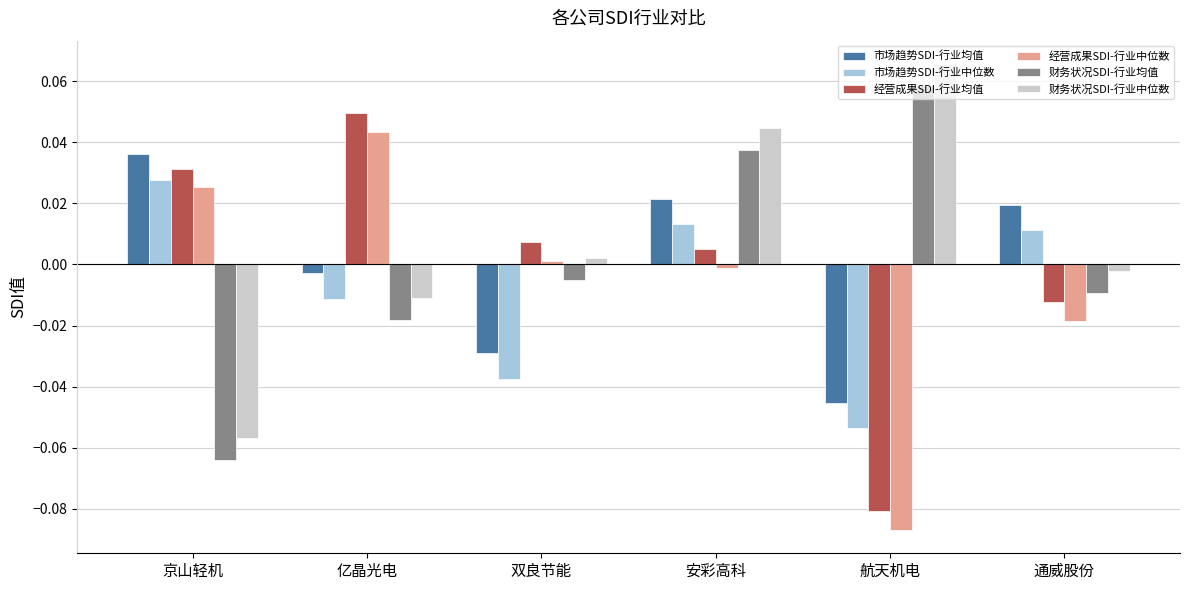

The 经营成果SDI-行业均值 series shows 0.0 at 双良节能. True or false?

True